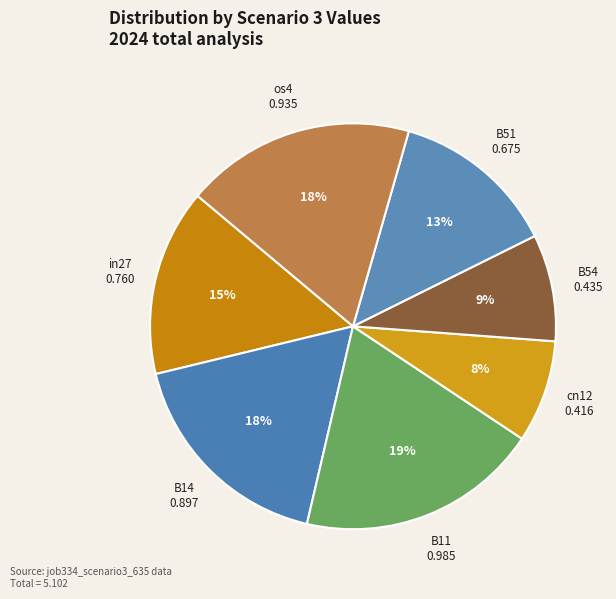

Which category has the biggest portion of the pie?

B11